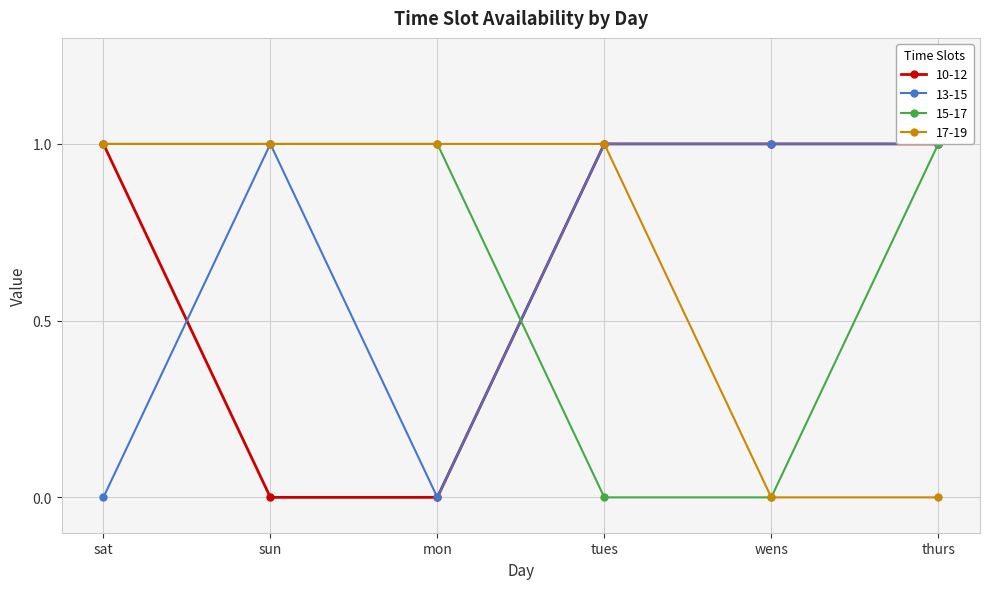

Which series has the widest spread of values?

10-12